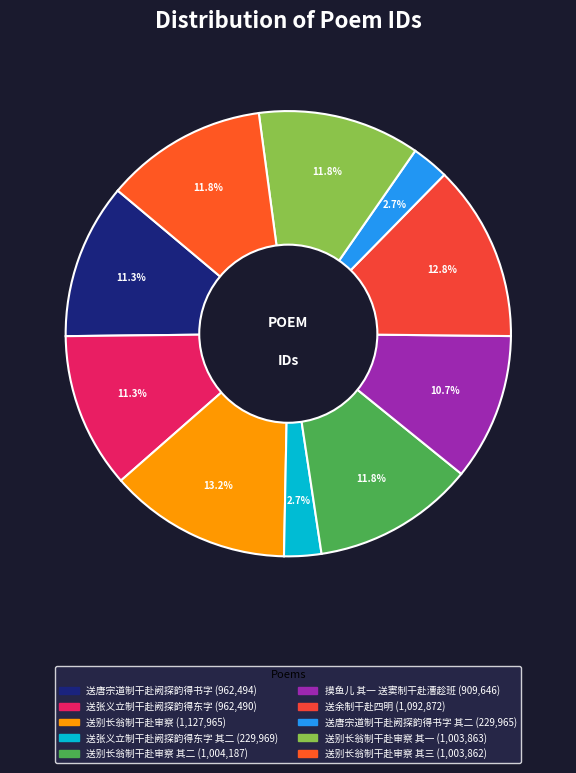

Rank the categories by value from lowest to highest.

送唐宗道制干赴阙探韵得书字 其二, 送张义立制干赴阙探韵得东字 其二, 摸鱼儿 其一 送窦制干赴漕趁班, 送张义立制干赴阙探韵得东字, 送唐宗道制干赴阙探韵得书字, 送别长翁制干赴审察 其三, 送别长翁制干赴审察 其一, 送别长翁制干赴审察 其二, 送余制干赴四明, 送别长翁制干赴审察